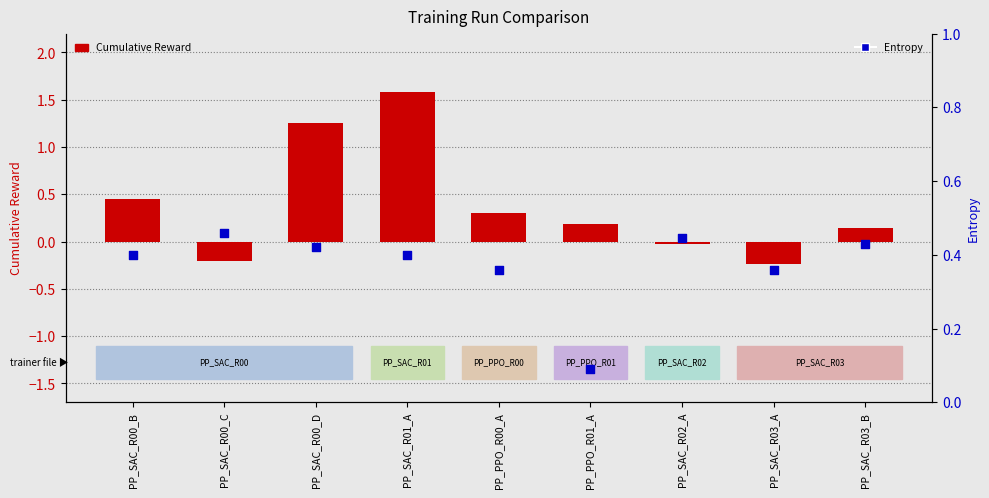

At how many categories does at least one series exceed 0?

9